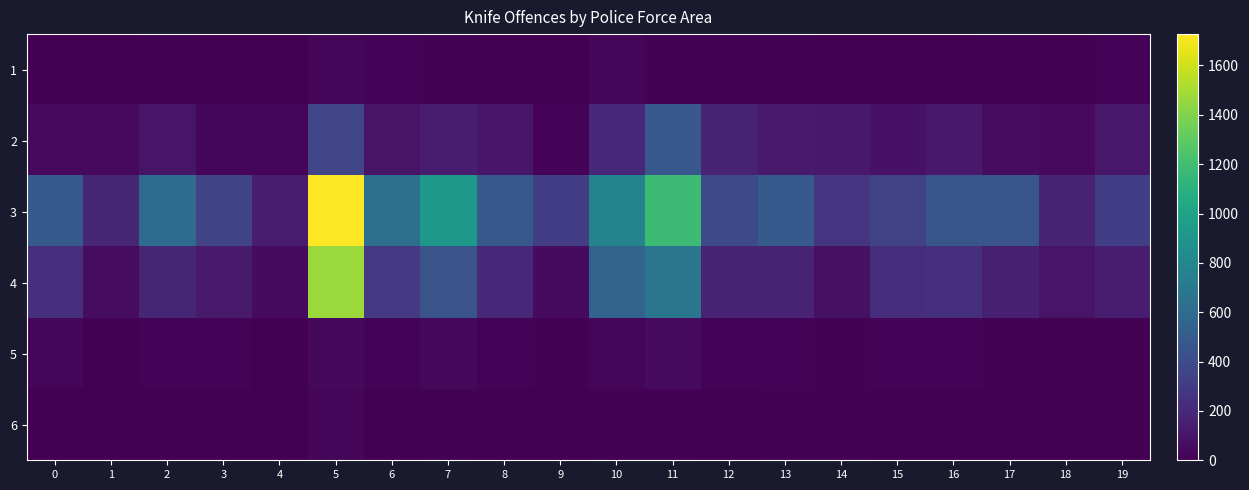

Rank the series at 13 from highest to lowest value.

3, 4, 2, 5, 1, 6